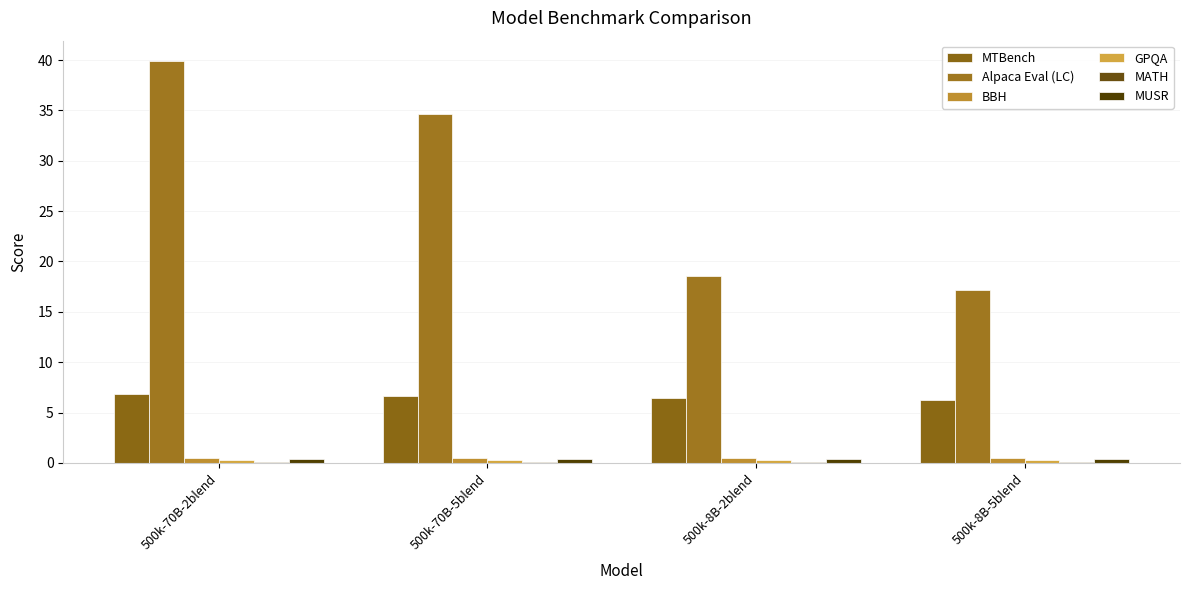

How many series are shown in this chart?

6